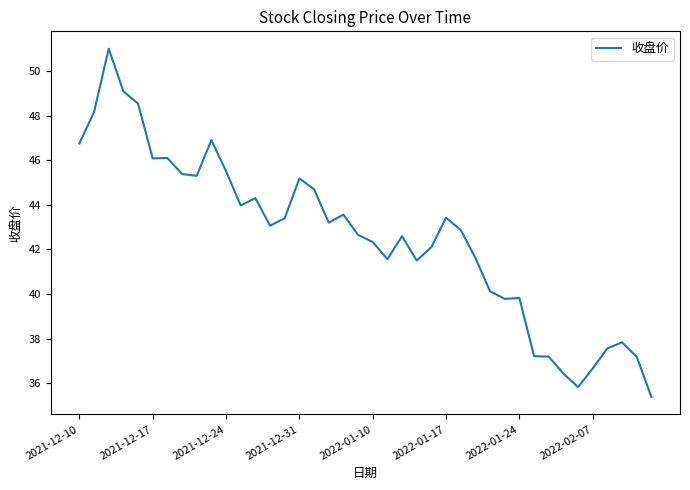

What is the smallest value displayed?

35.4